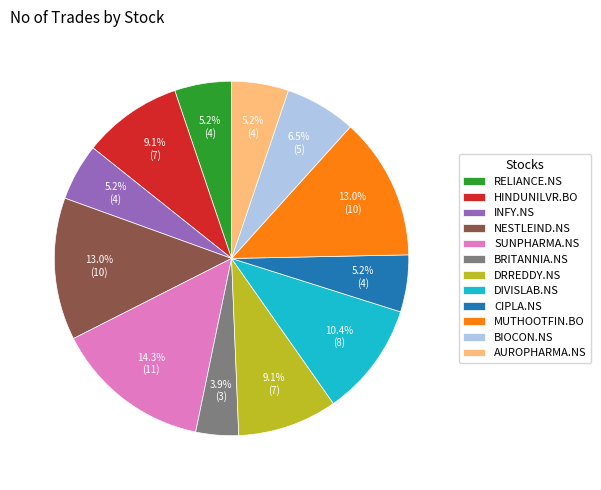

Does CIPLA.NS account for over 50% of the chart?

No